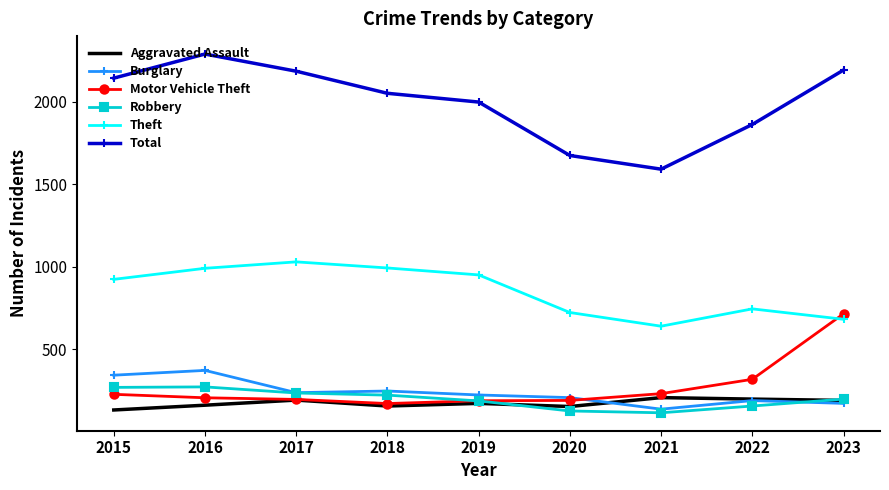

True or false: Total and Burglary cross at least once.

False